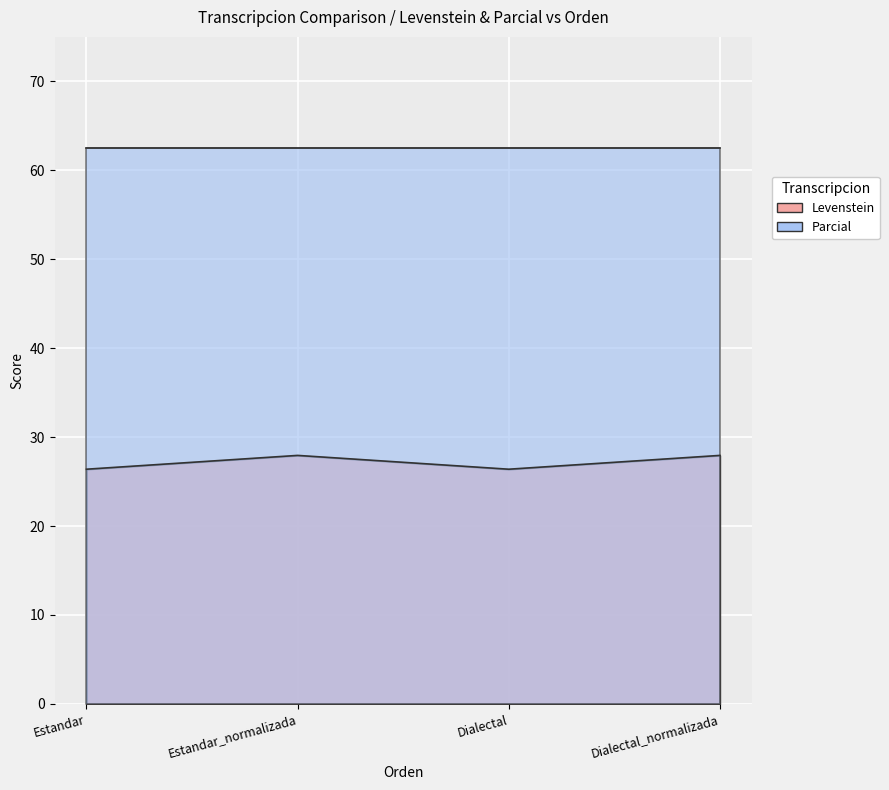

True or false: the data shows 14.1 at Dialectal.

False